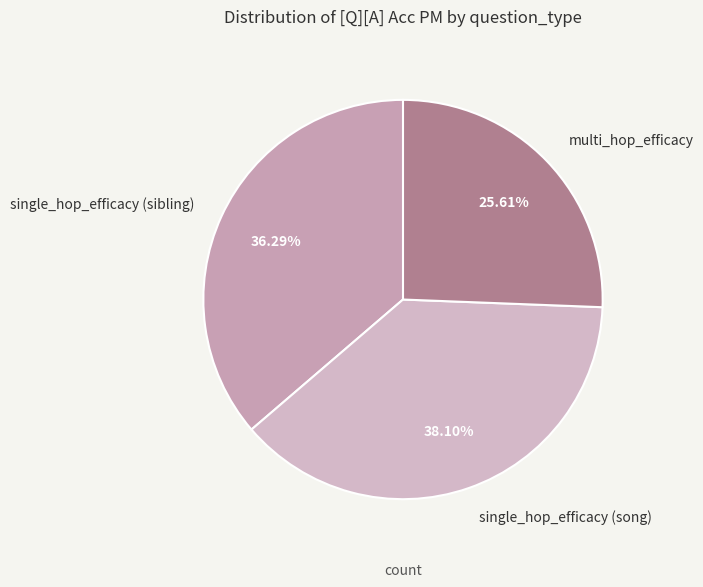

Is there a majority slice in this chart?

No